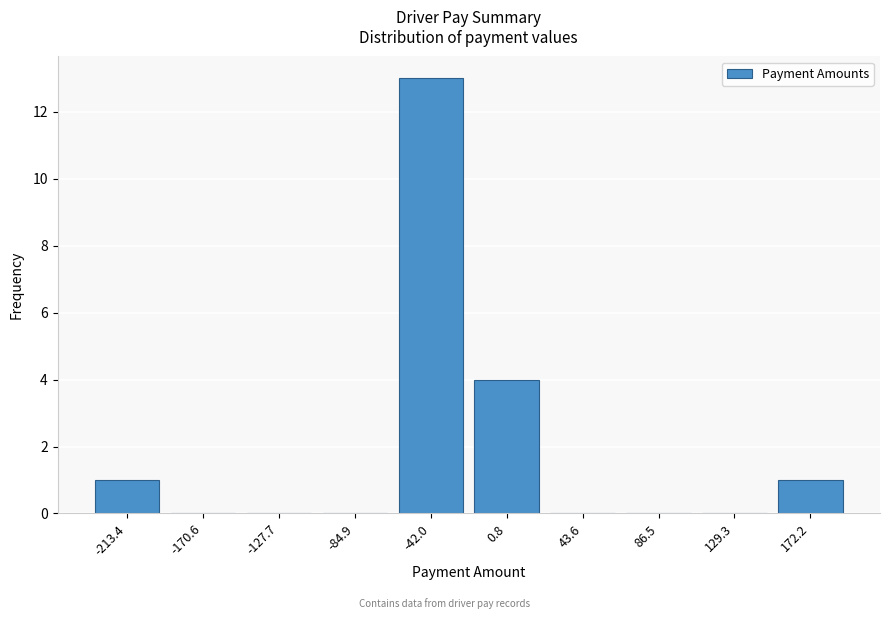

Reading right to left, what are all the values shown in this chart?

172.2=1	129.3=0	86.5=0	43.6=0	0.8=4	-42.0=13	-84.9=0	-127.7=0	-170.6=0	-213.4=1